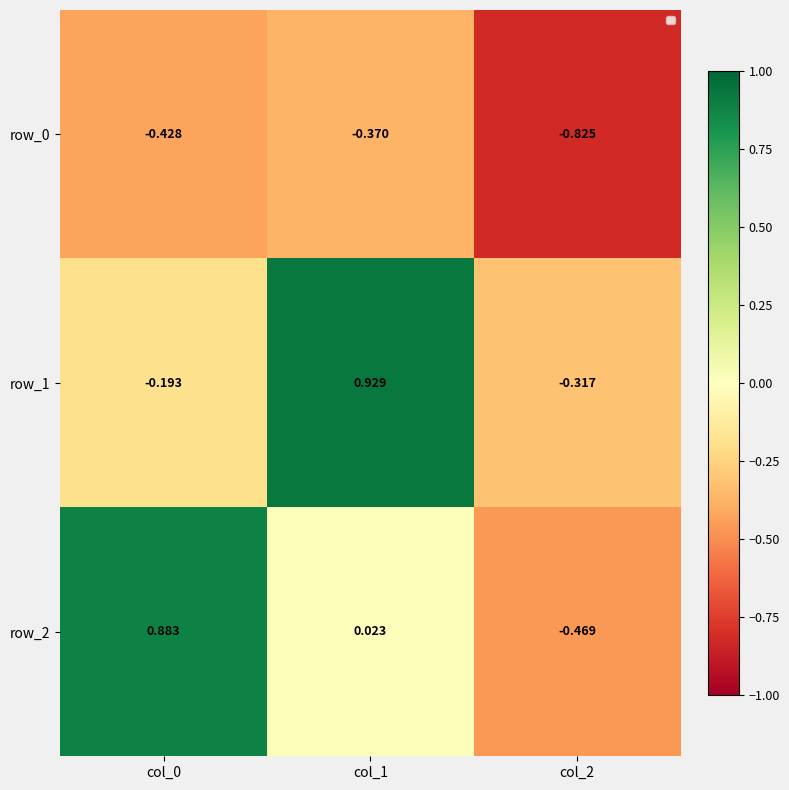

Which has a higher value, col_0 or col_2?

col_0